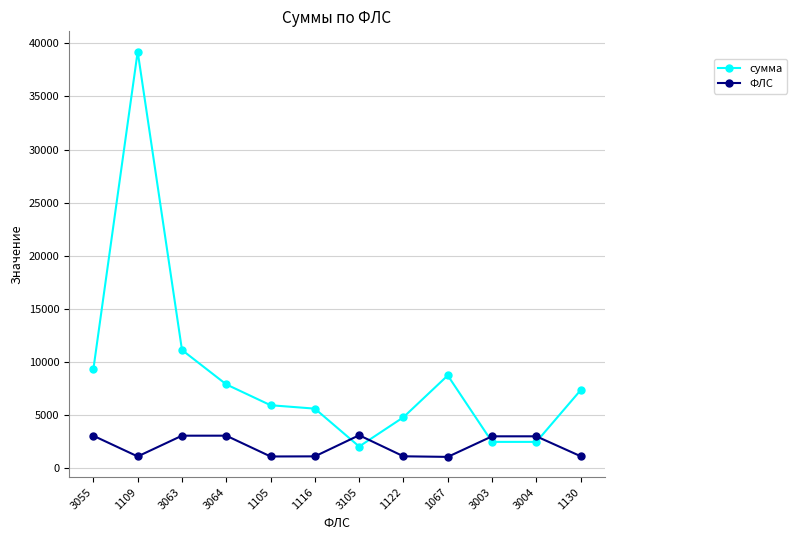

What is the total value across all series at 1067?

9801.9